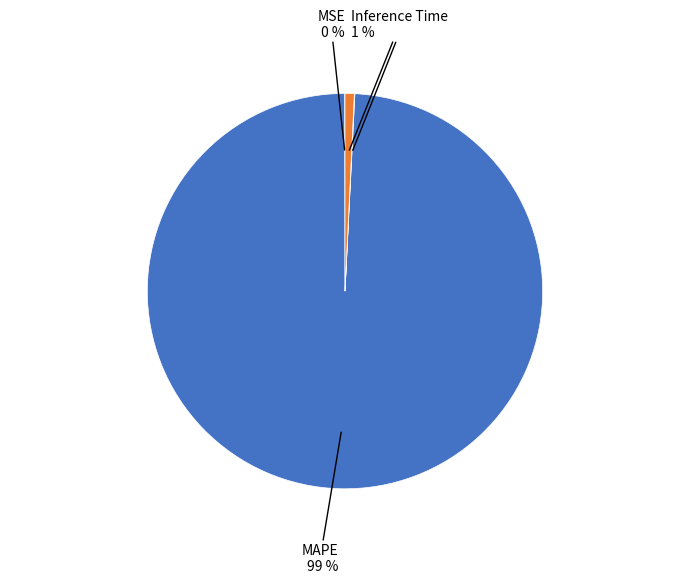

What is the largest slice in the pie chart?

MAPE